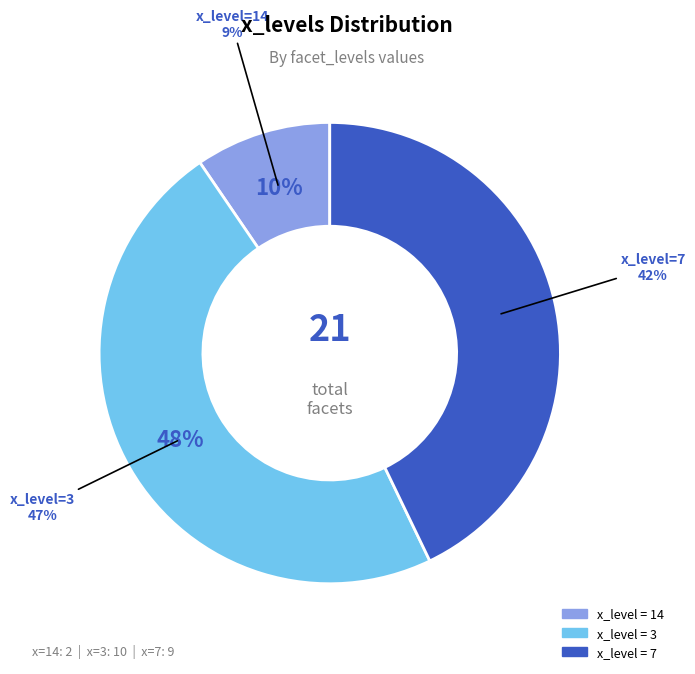

Between 7 and 3, which is larger?

3